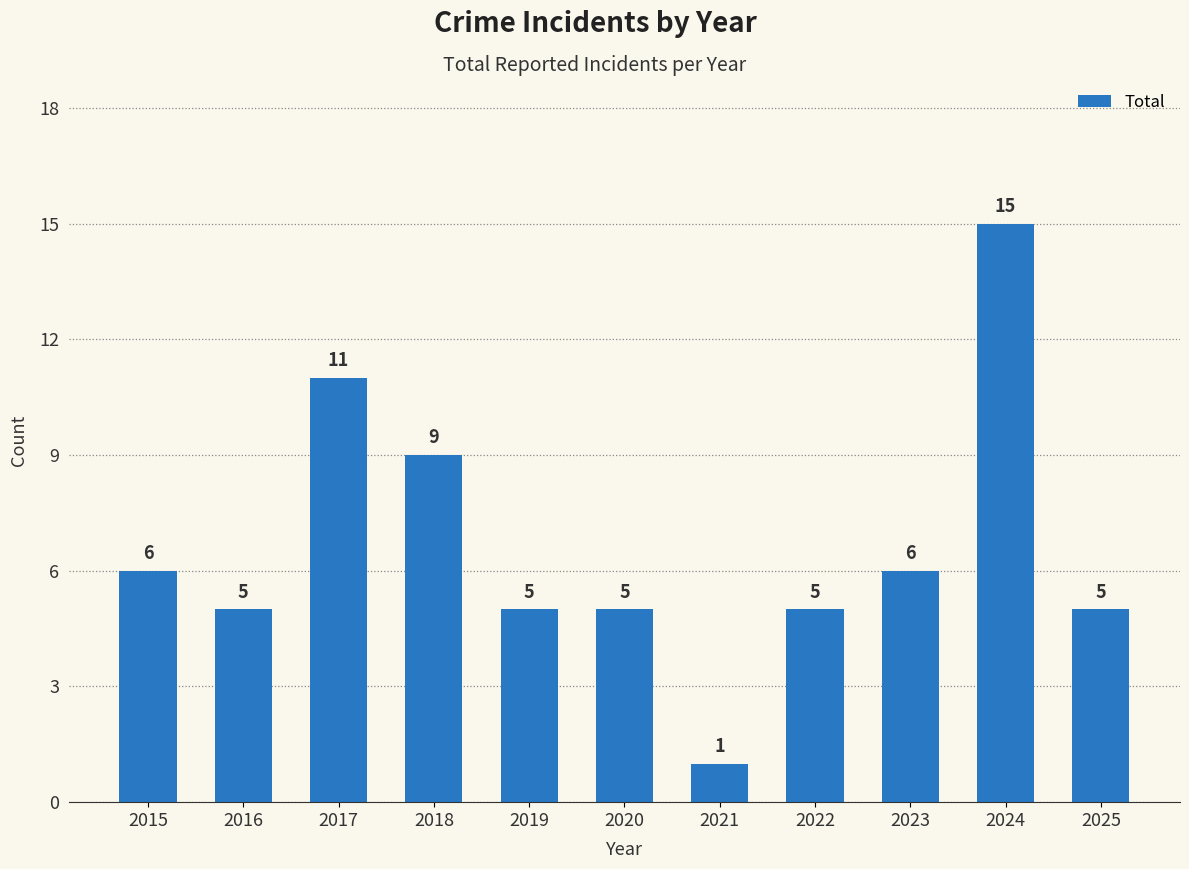

Are the bars horizontal?

No